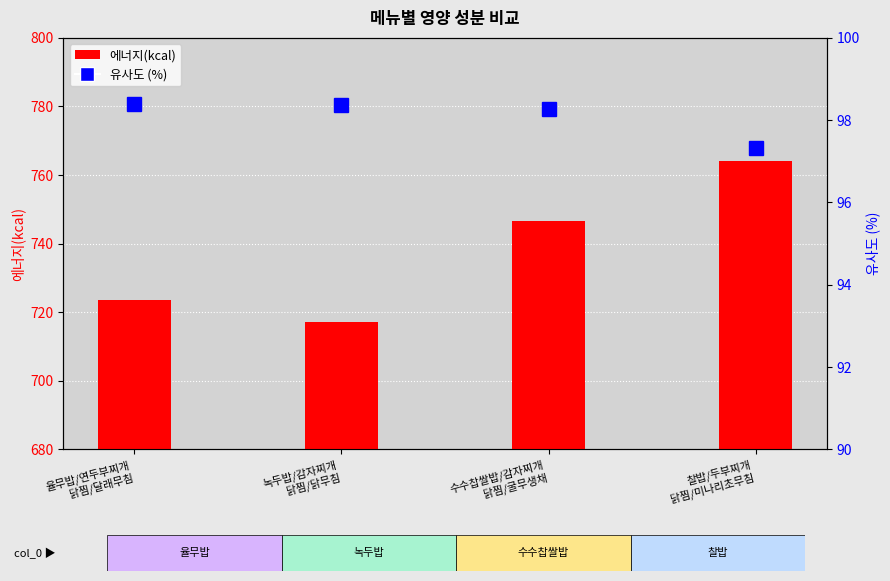

How many values in the 유사도 (%) series are below 98?

1